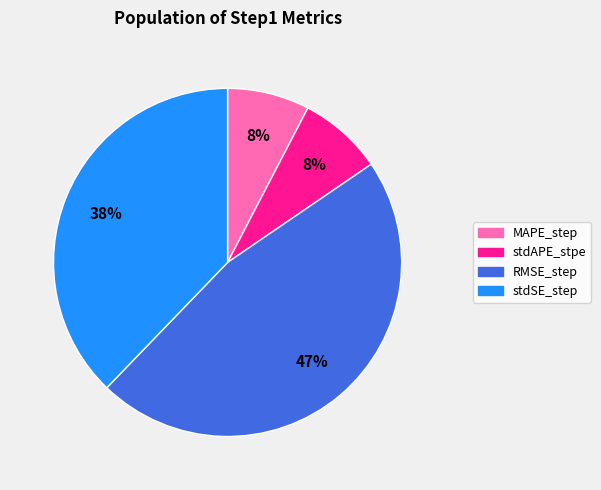

Combined, do RMSE_step and MAPE_step account for over 50%?

Yes